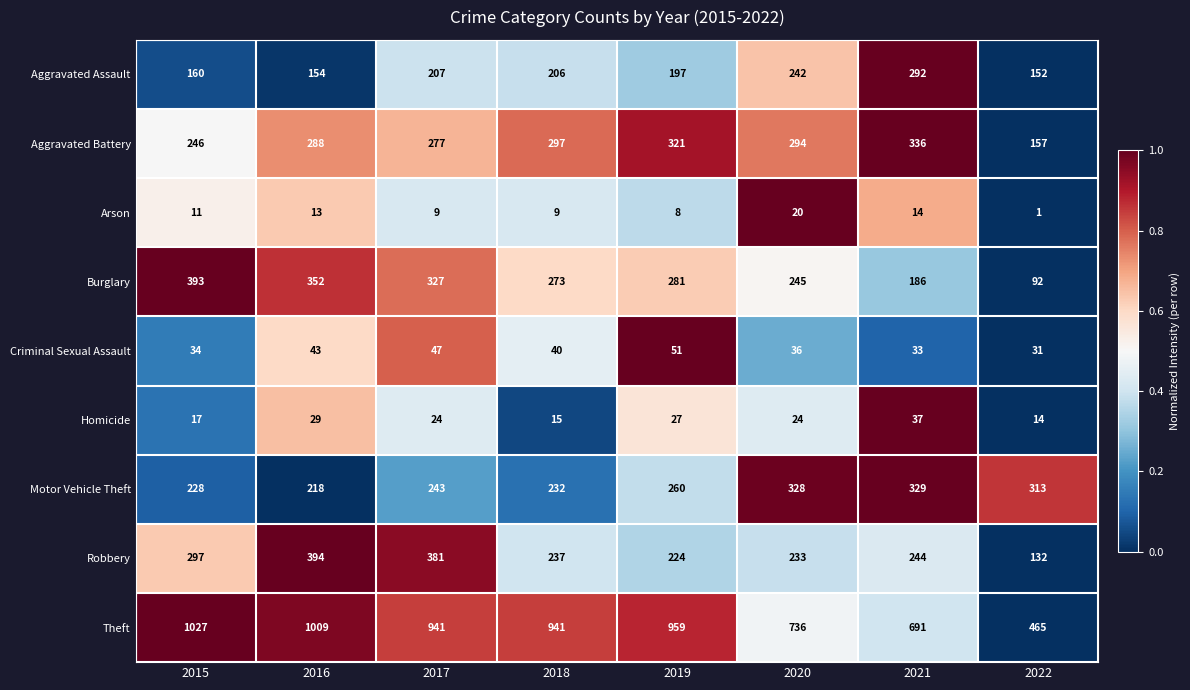

How many data points does each series have?

8